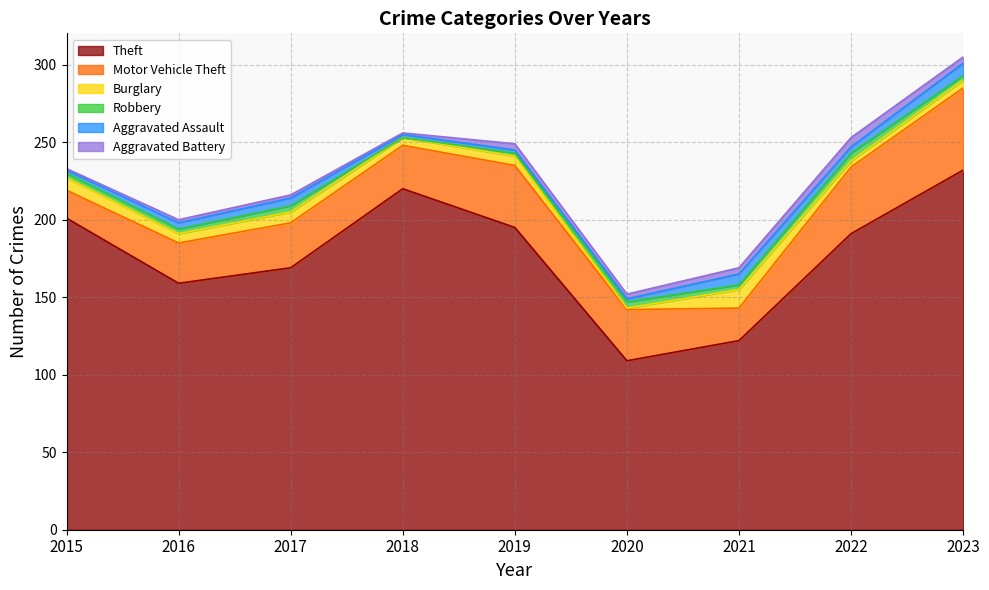

How many data points in Theft are above 191?

4